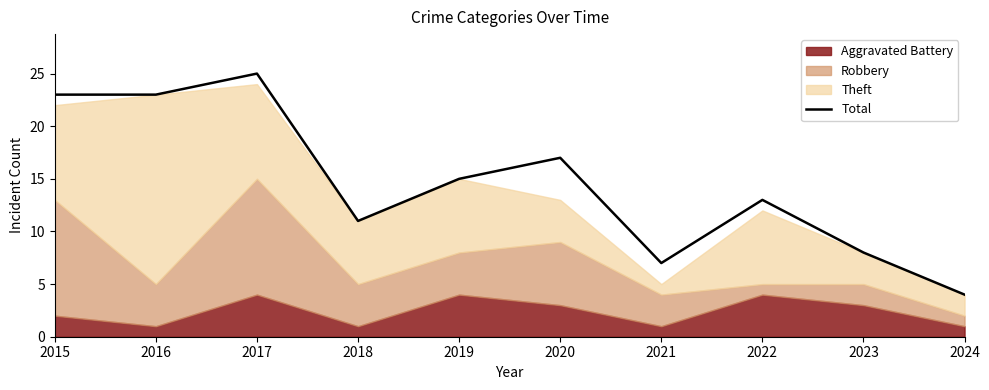

How many data points are less than 15?

5